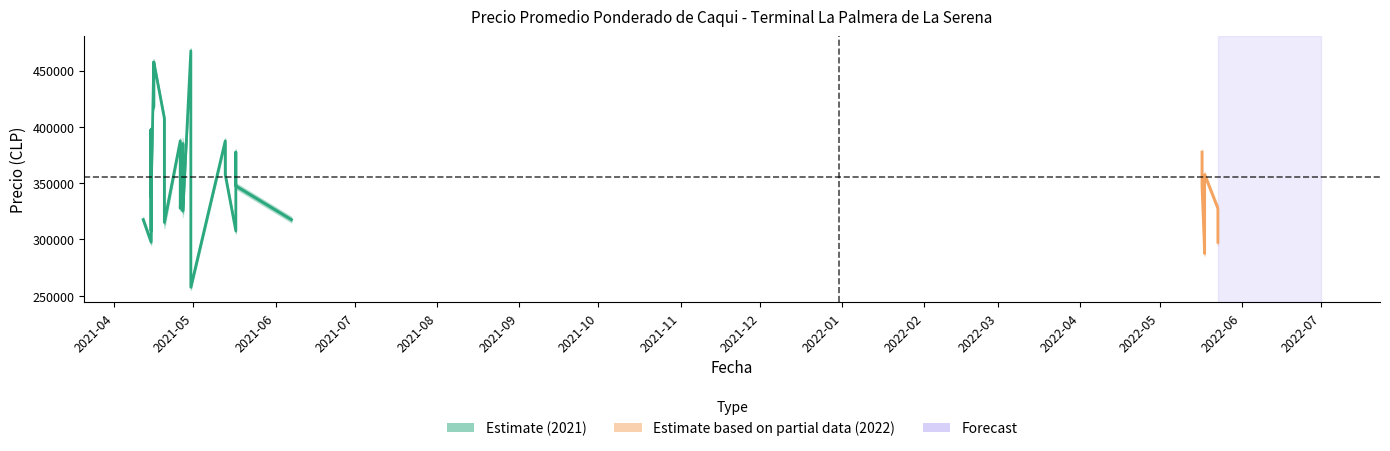

What is the label of the 2nd point from the left?

2021-05